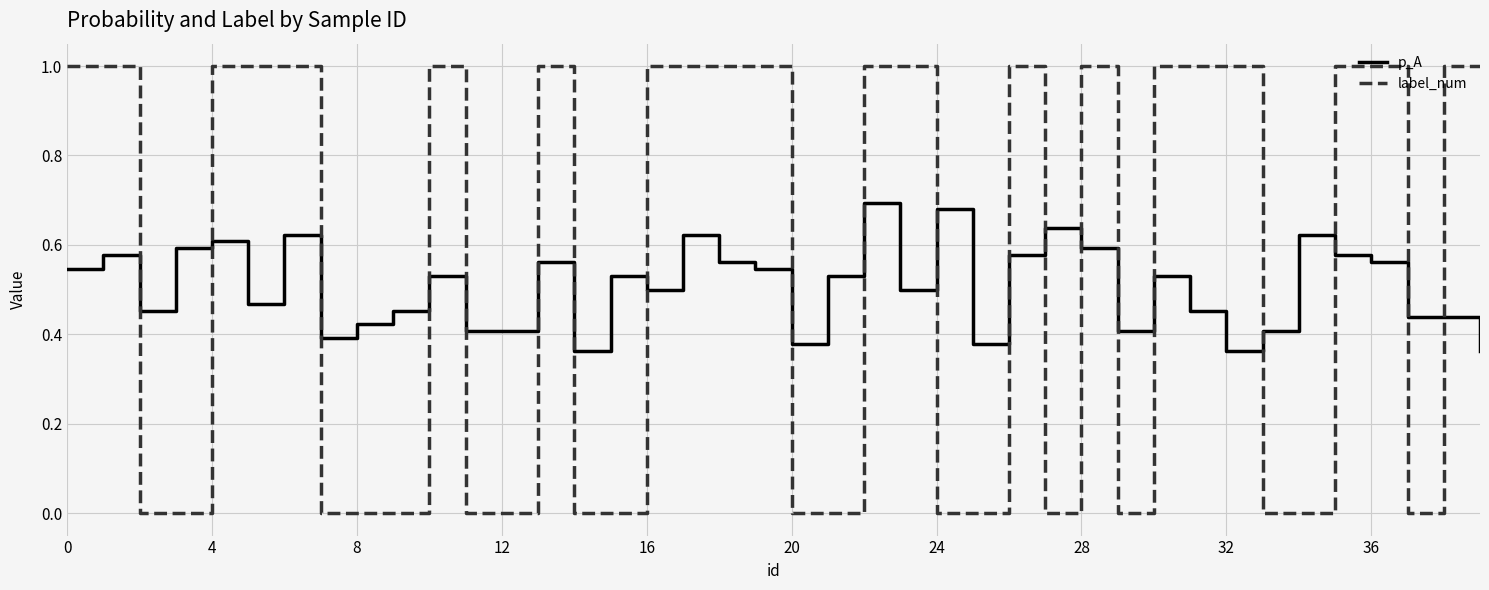

Which series has the widest spread of values?

label_num